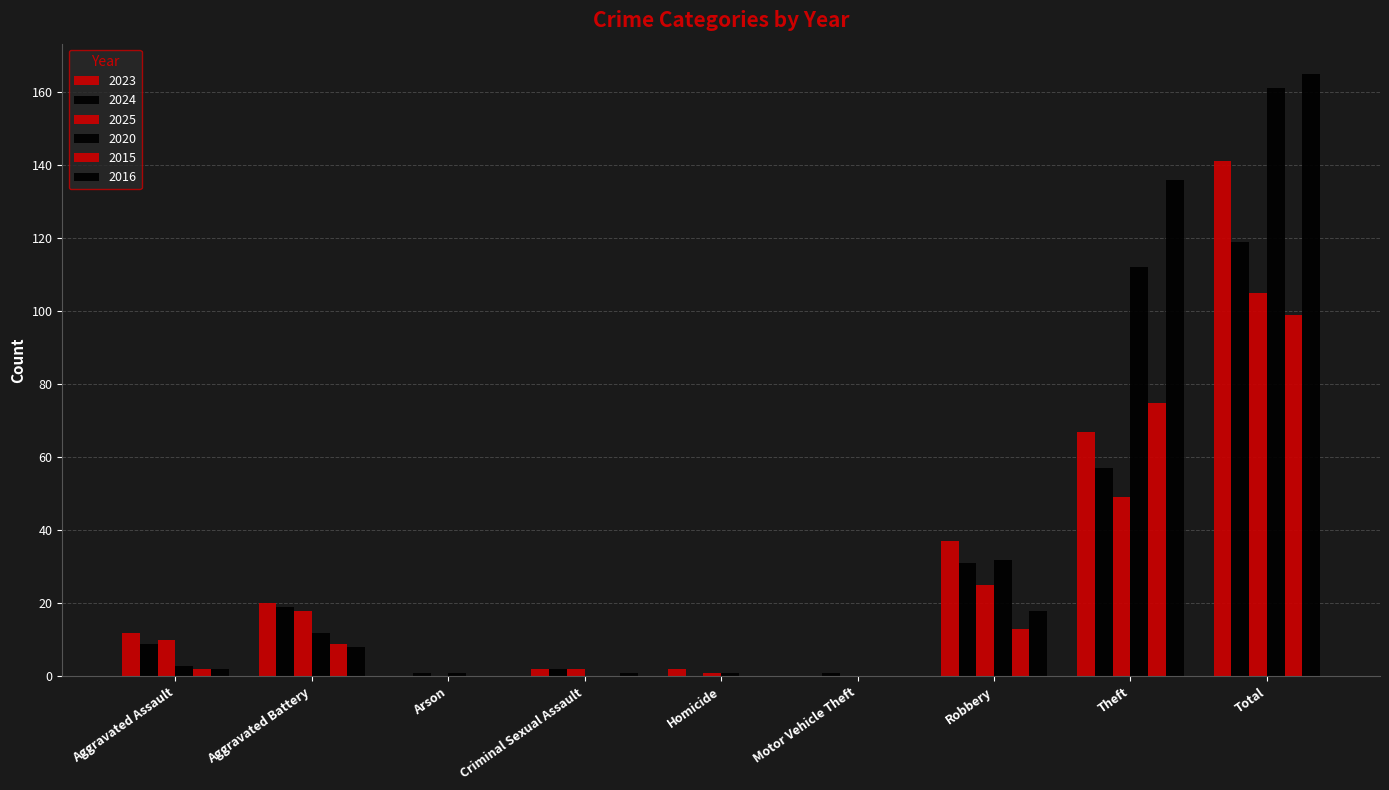

Does the chart contain stacked bars?

No